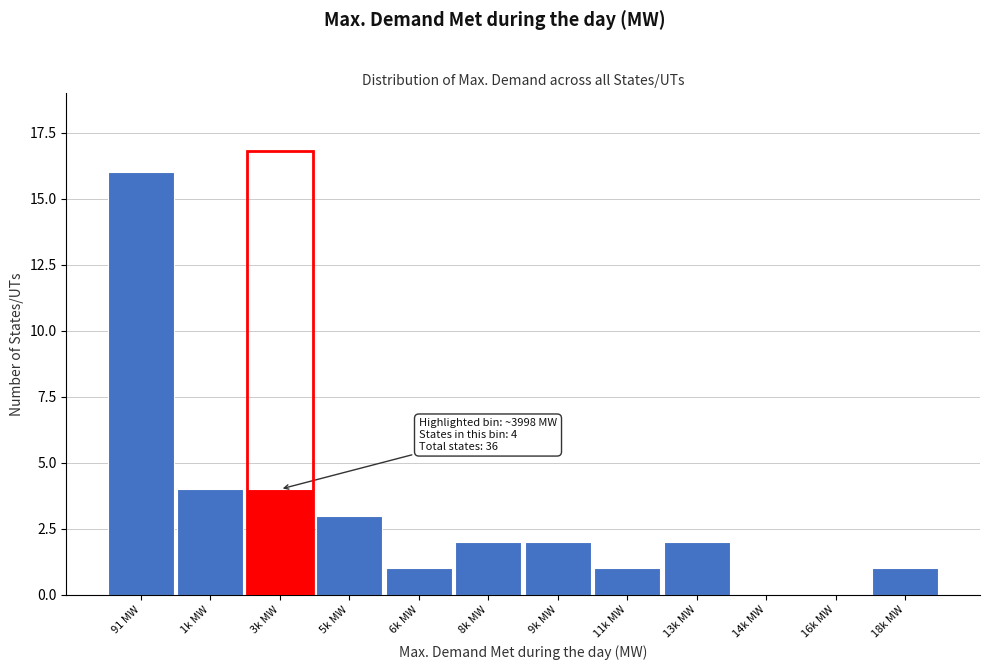

Reading left to right, transcribe all the data shown in this chart.

91 MW=16	1k MW=4	3k MW=4	5k MW=3	6k MW=1	8k MW=2	9k MW=2	11k MW=1	13k MW=2	14k MW=0	16k MW=0	18k MW=1